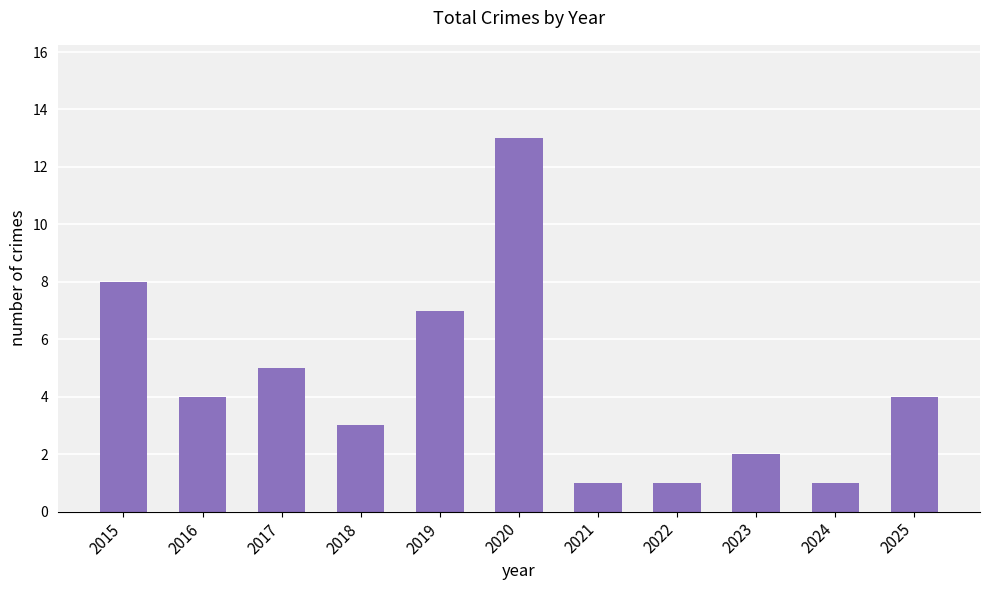

Where does the data first go above 4?

2015